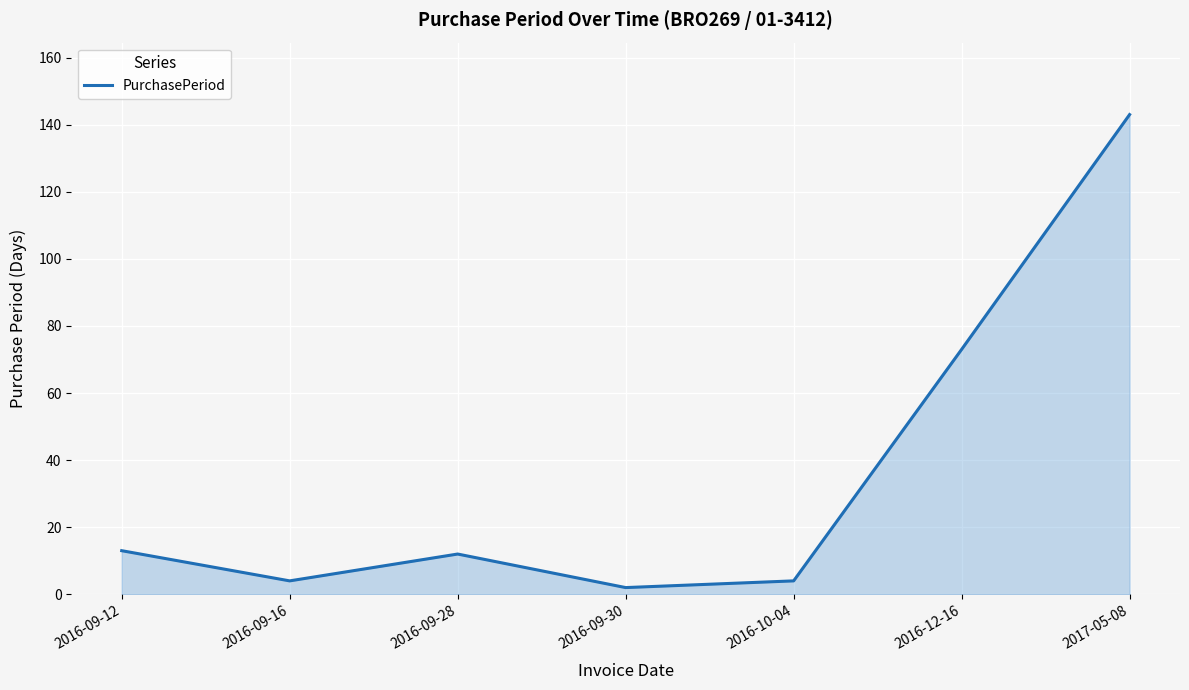

What is the sum of the values at 2016-09-28 and 2016-12-16?

85